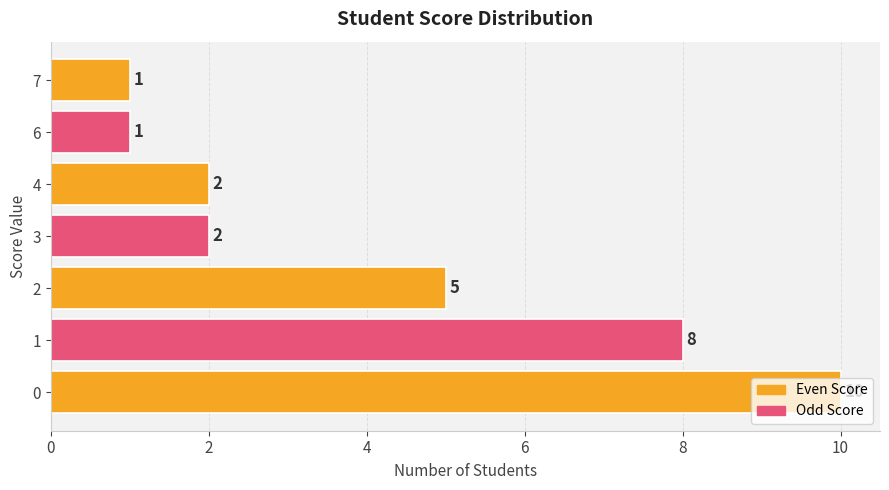

At which label is the value closest to 5?

2